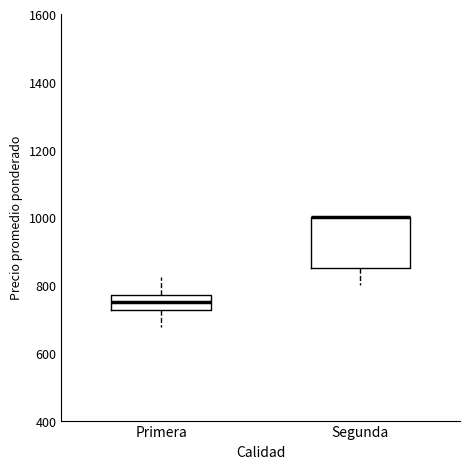

Which box is the tallest, from its lower edge to its upper edge?

Segunda